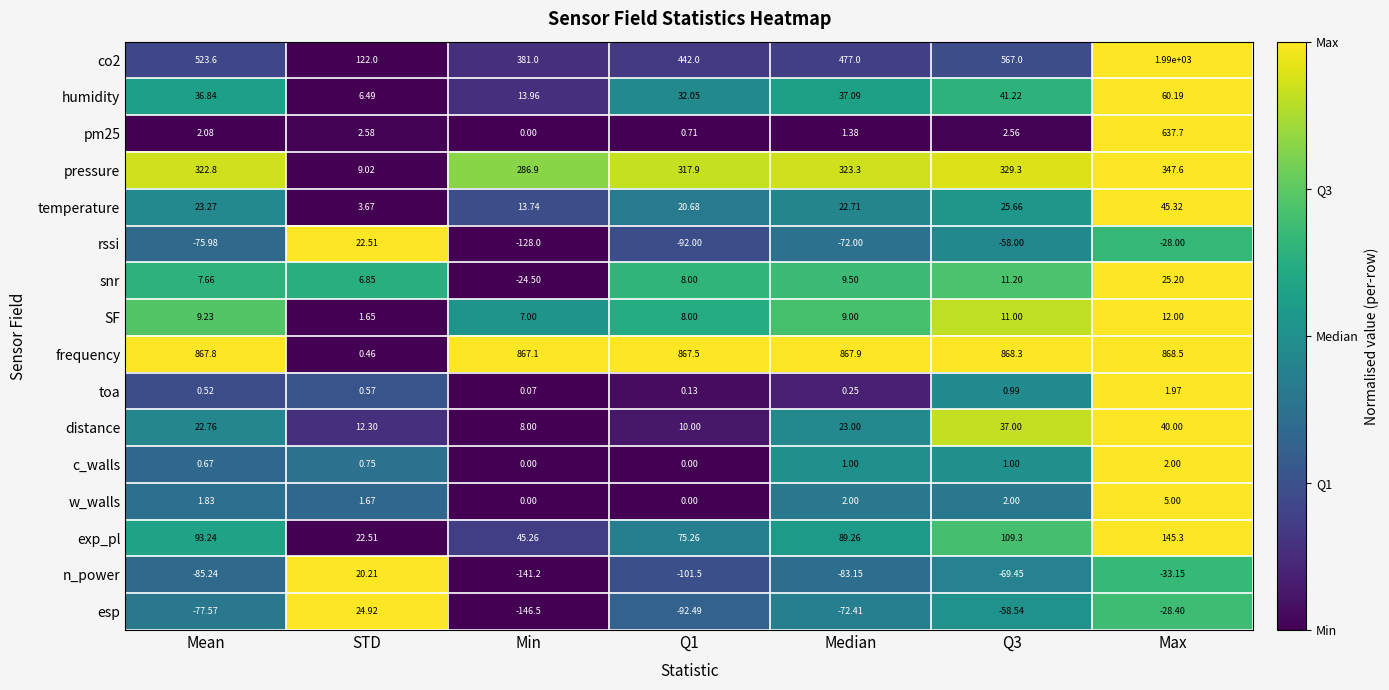

Count the number of categories in the chart.

7